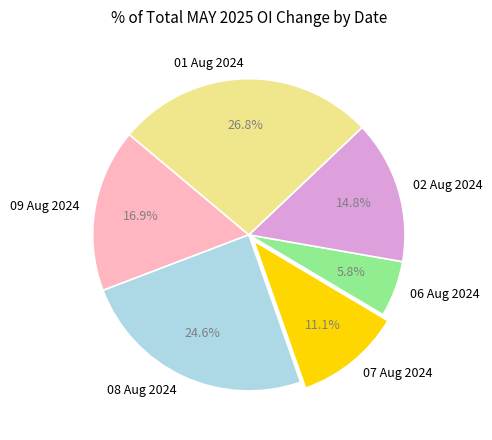

What percentage is the 02 Aug 2024 slice, to the nearest percent?

15%